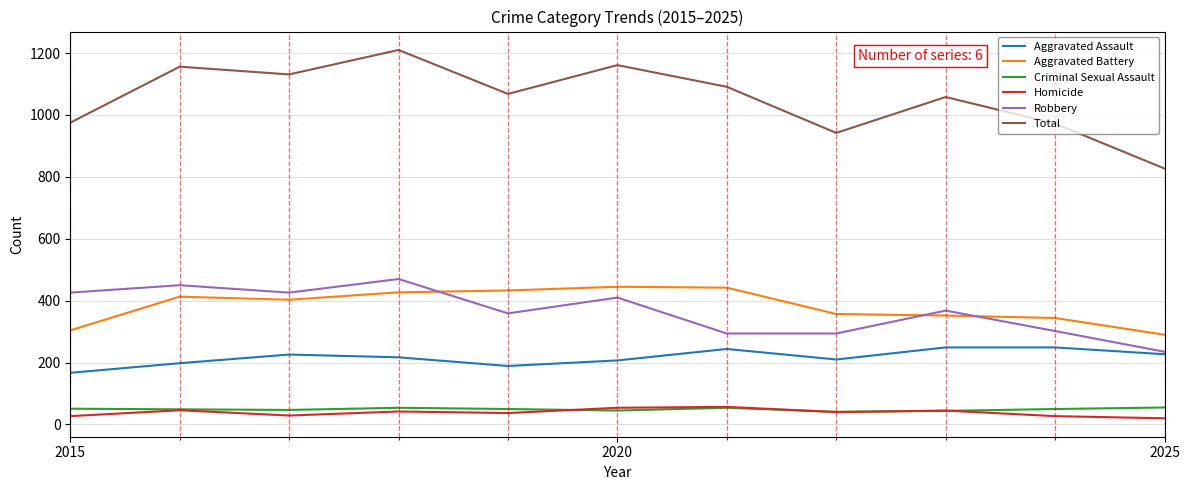

What is the minimum value shown in the chart?

20